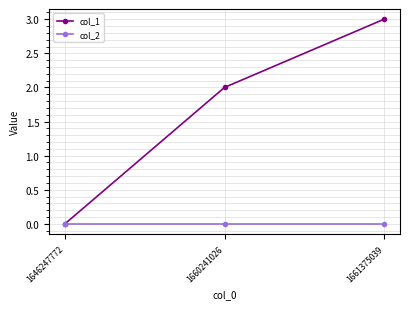

At which label does col_1 reach its peak?

1661375039